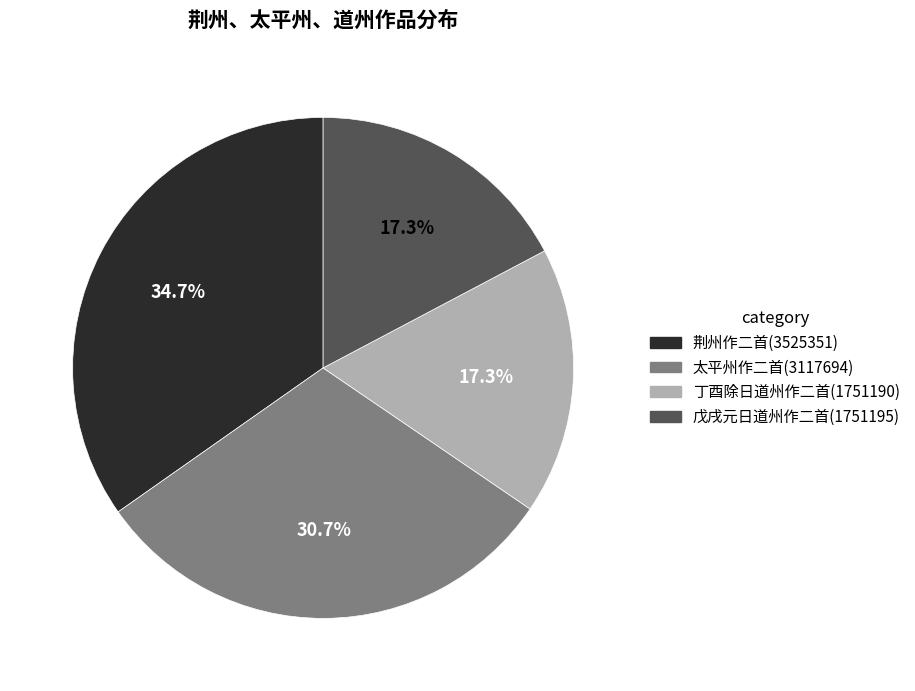

Is there a majority slice in this chart?

No